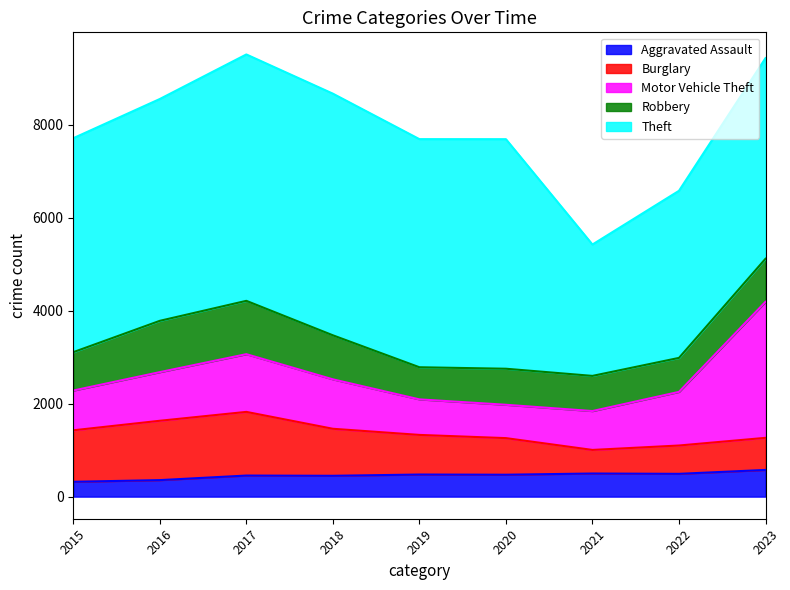

At which label does Aggravated Assault reach its minimum?

2015